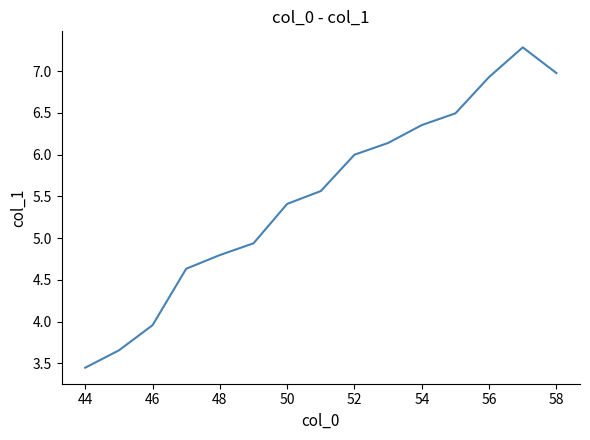

What is the greatest value displayed?

7.3